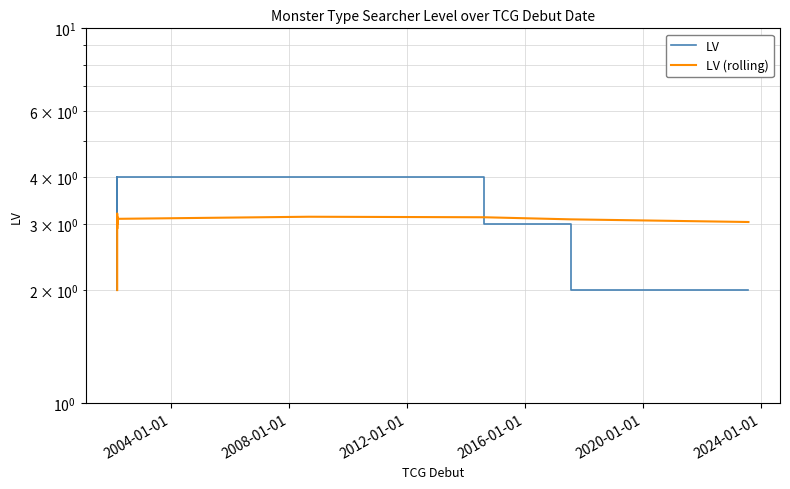

Count the LV values in the range 2 to 4.

24